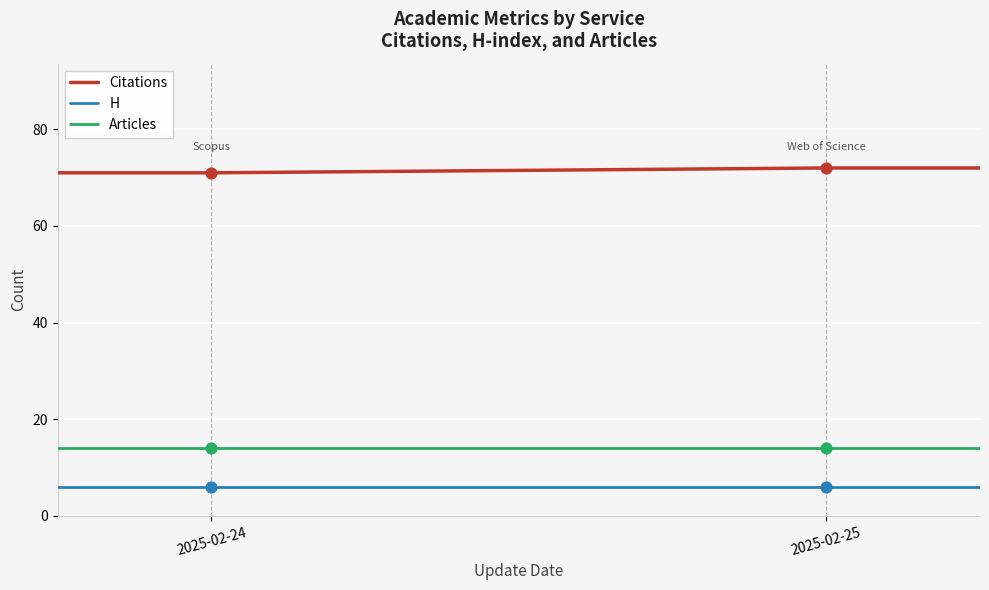

At how many categories does at least one series exceed 15?

4